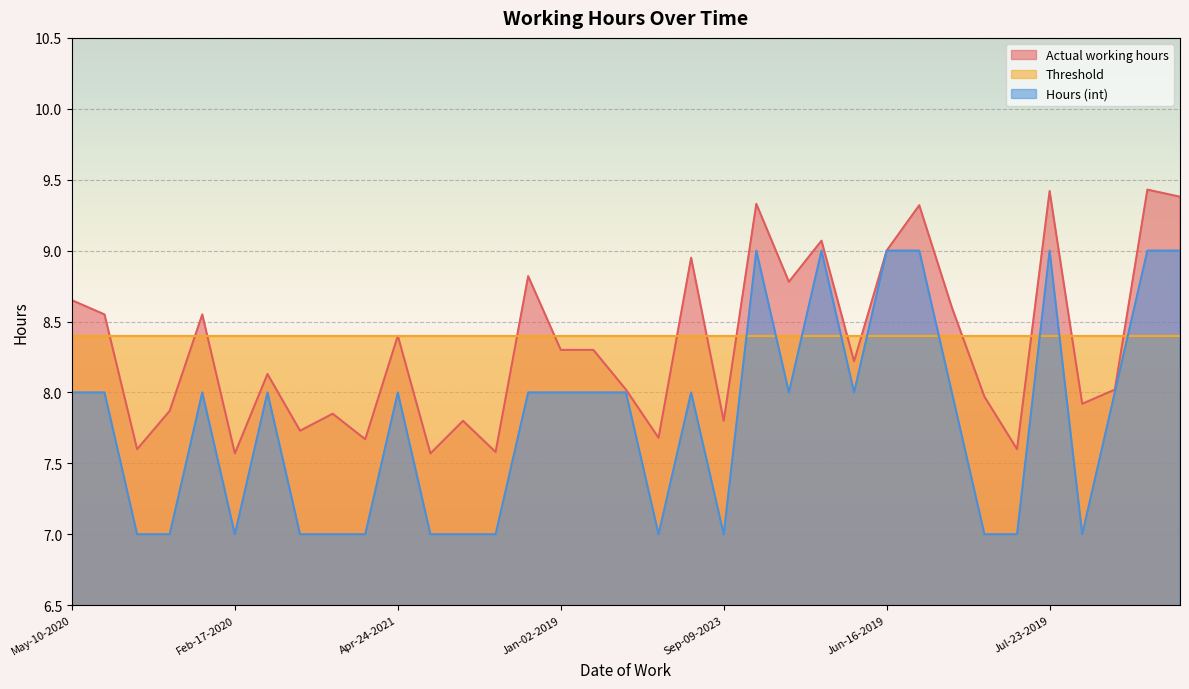

True or false: Actual working hours and Hours (int) intersect in this chart.

False